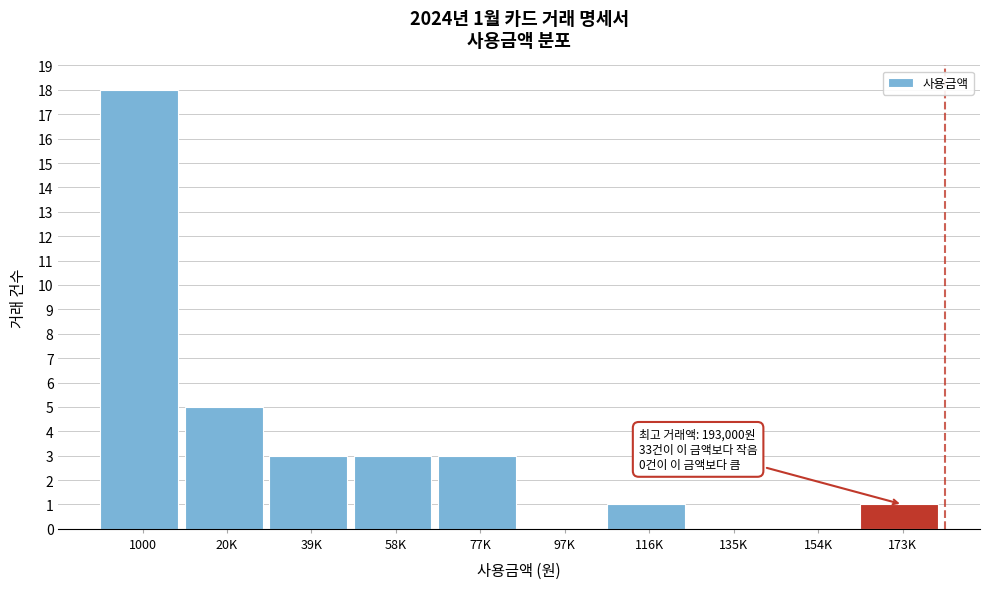

Reading right to left, what are all the values shown in this chart?

173K=1	154K=0	135K=0	116K=1	97K=0	77K=3	58K=3	39K=3	20K=5	1000=18